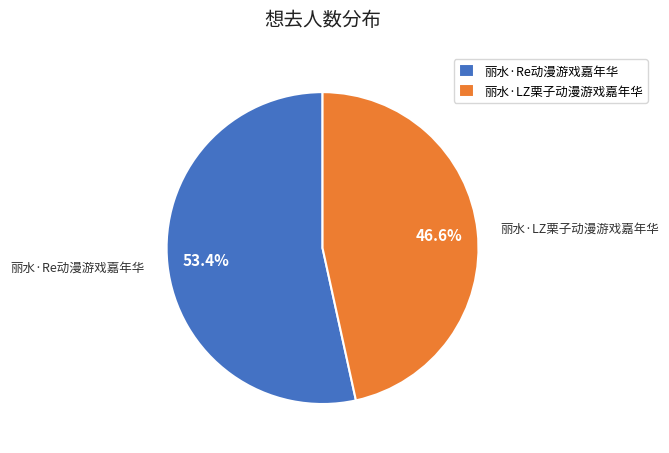

To the nearest percent, what portion does 丽水·LZ栗子动漫游戏嘉年华 represent?

47%